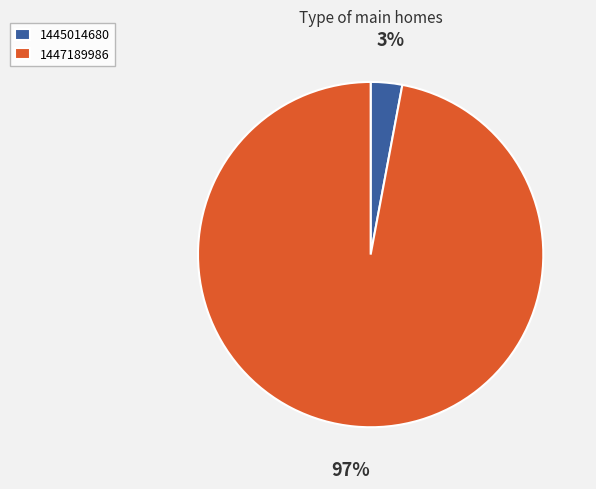

Does 1447189986 represent more than half of the total?

Yes